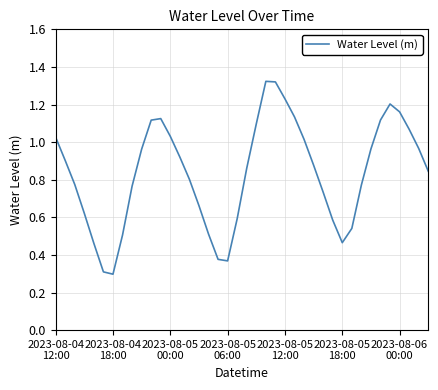

True or false: the data has more than 2 interior local peaks.

True